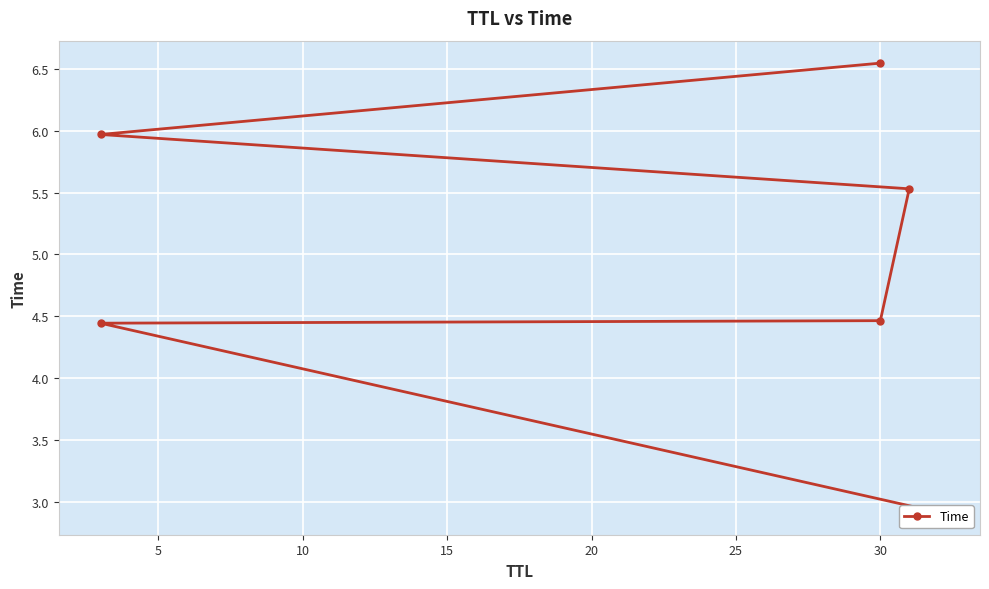

True or false: the data has more than 0 interior local peaks.

False